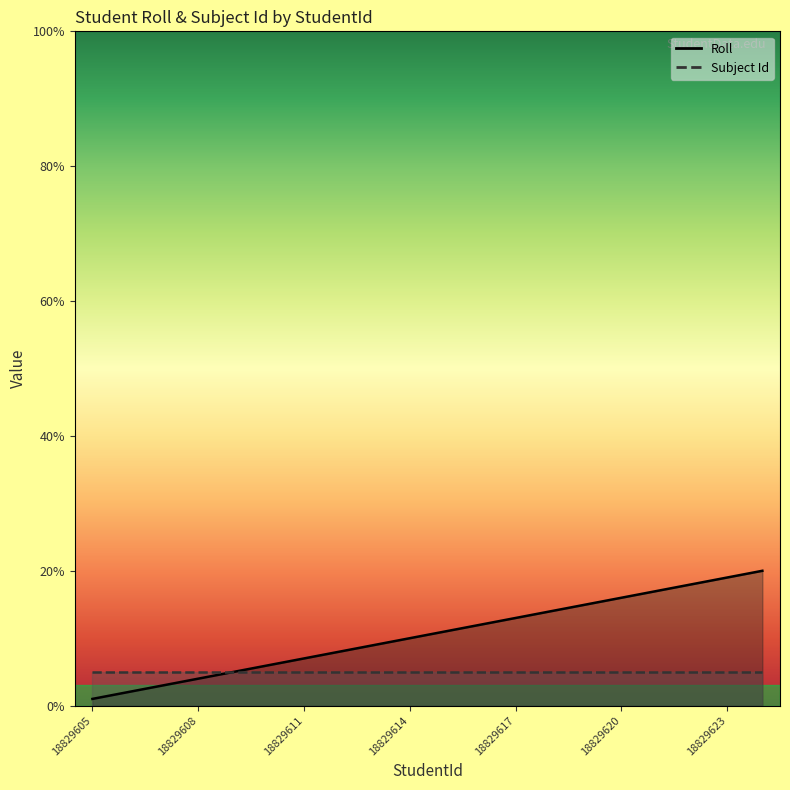

Reading right to left, list all the values displayed in this chart.

20	19	18	17	16	15	14	13	12	11	10	9	8	7	6	5	4	3	2	1